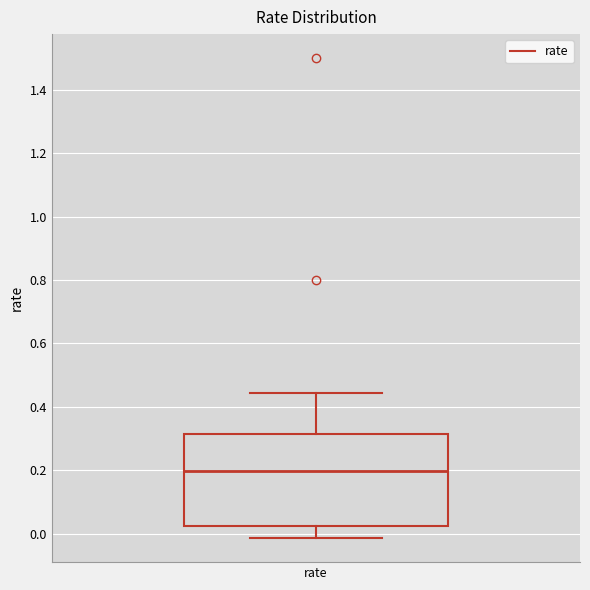

Transcribe this box plot: give where the median line is, the range the box spans, and where the two whiskers end, as read against the y-axis. The values are not printed on the chart, so give them approximately, as read against the axis.

median 0.20, box 0.02 to 0.32, whiskers -0.02 to 0.44